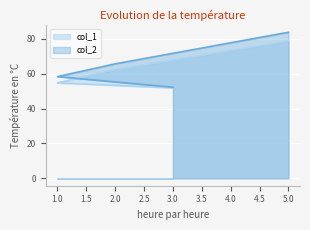

Reading left to right, extract all data points from this chart.

col_1: 3=51.8	1=54.7	2=62.3	5=78.7
col_2: 3=52.2	1=58.3	2=65.6	5=83.7